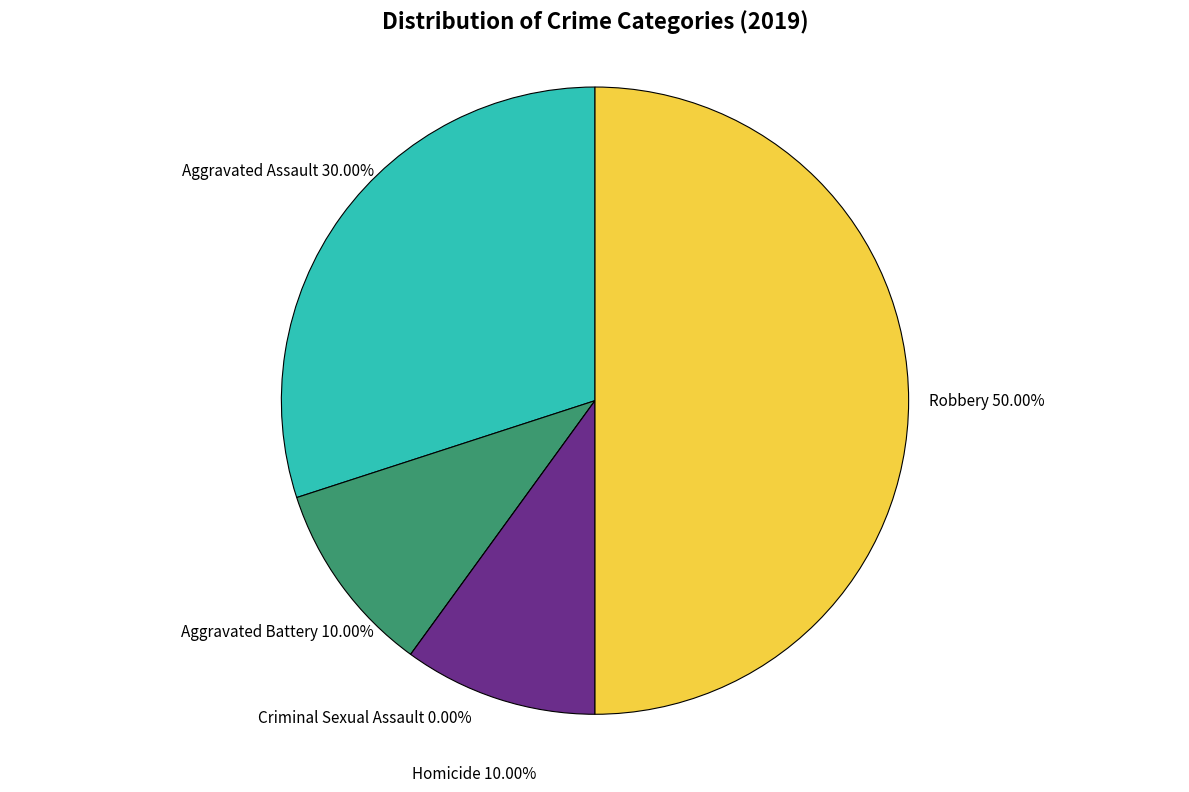

How many segments does this pie chart have?

5